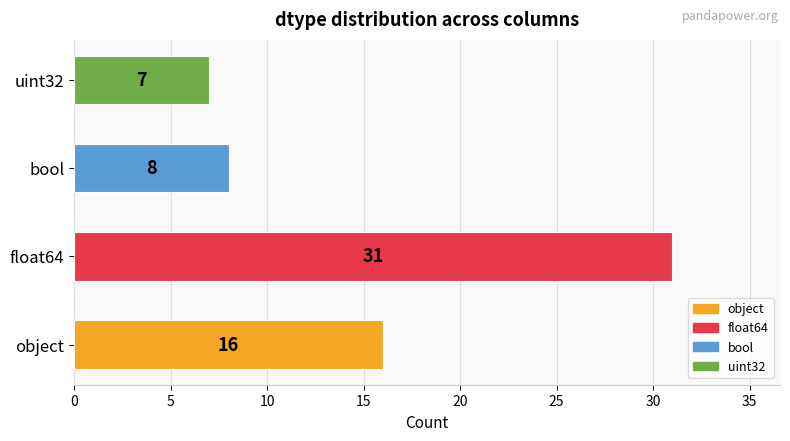

List the labels in order of value, smallest first.

uint32, bool, object, float64